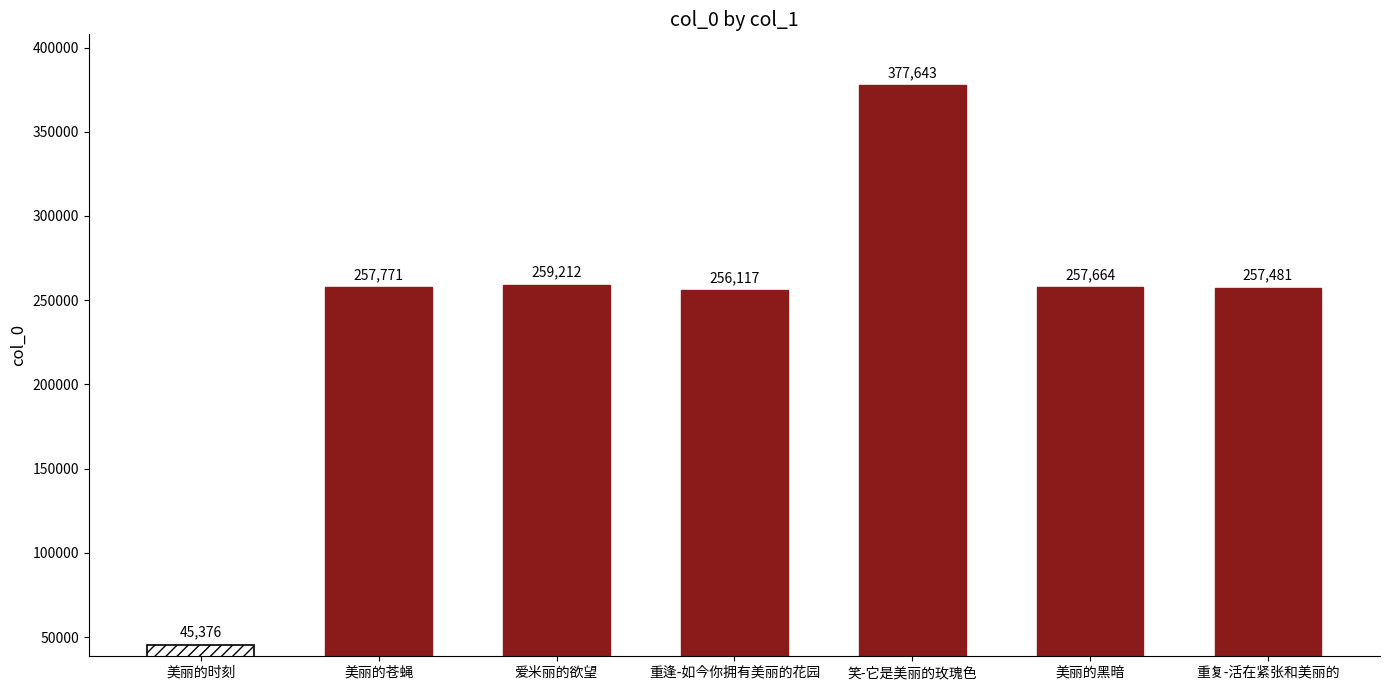

What is the change in value from 爱米丽的欲望 to 美丽的黑暗?

-1548